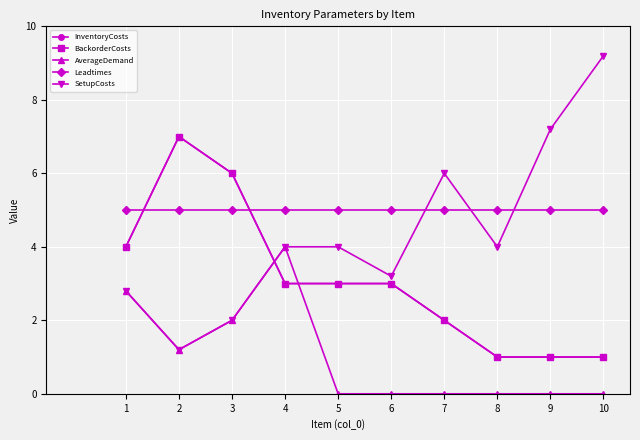

What is the highest value of the BackorderCosts series?

7.0